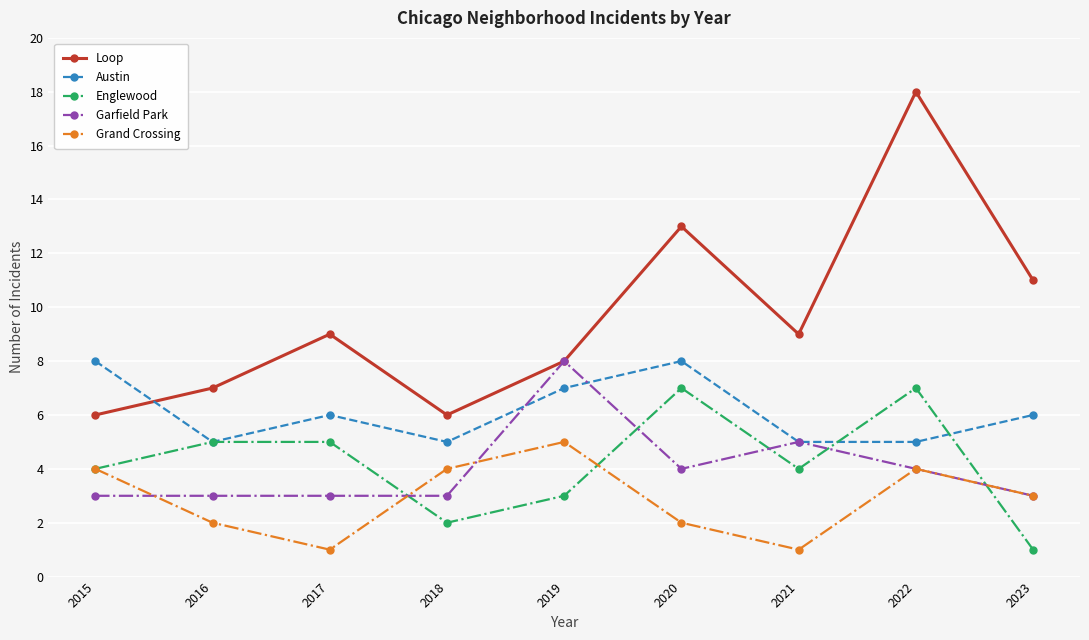

At 2020, list the series in order from largest to smallest.

Loop, Austin, Englewood, Garfield Park, Grand Crossing